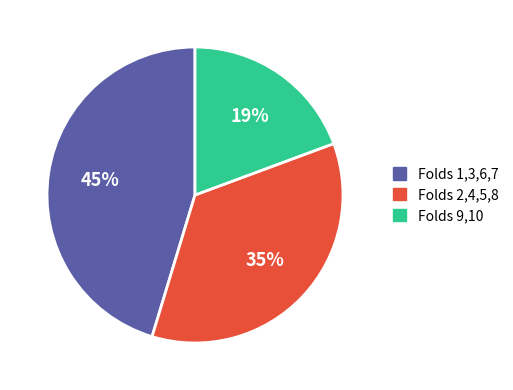

Is there a majority slice in this chart?

No